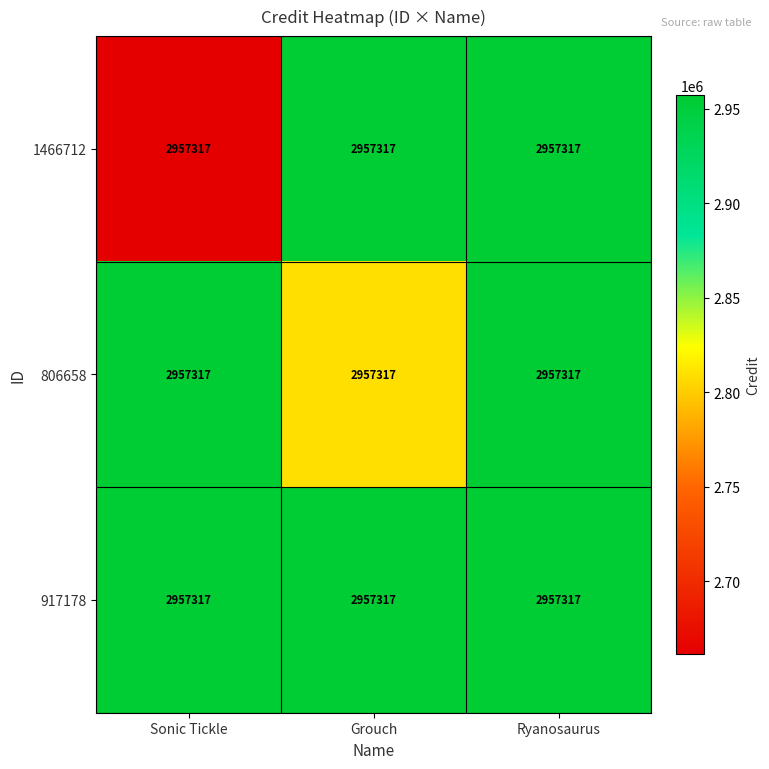

What is the lowest value of the 917178 series?

2957317.0